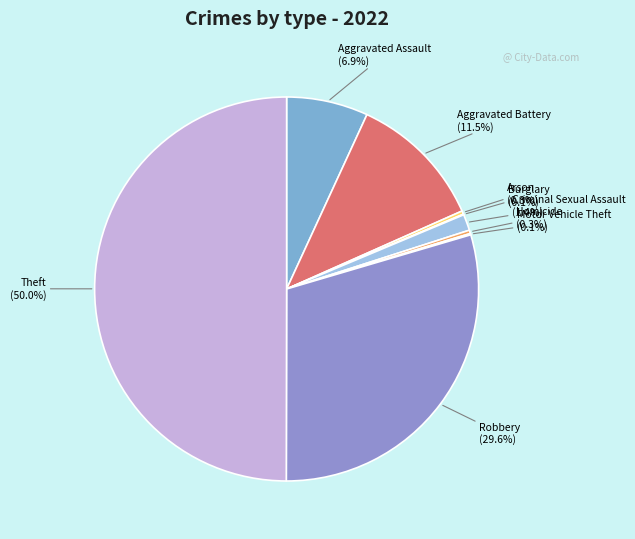

What is the largest slice in the pie chart?

Theft